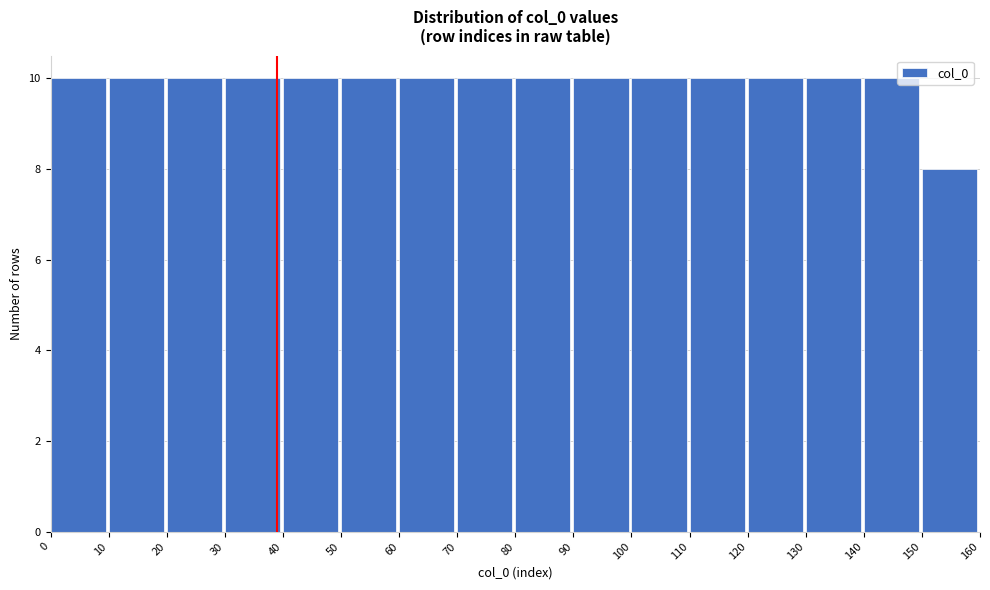

Reading left to right, list every bar in this chart as the range it spans on the x-axis followed by its height. The values are not printed on the chart, so give them approximately, as read against the axis.

0 to 10: 10
10 to 20: 10
20 to 30: 10
30 to 40: 10
40 to 50: 10
50 to 60: 10
60 to 70: 10
70 to 80: 10
80 to 90: 10
90 to 100: 10
100 to 110: 10
110 to 120: 10
120 to 130: 10
130 to 140: 10
140 to 150: 10
150 to 160: 8